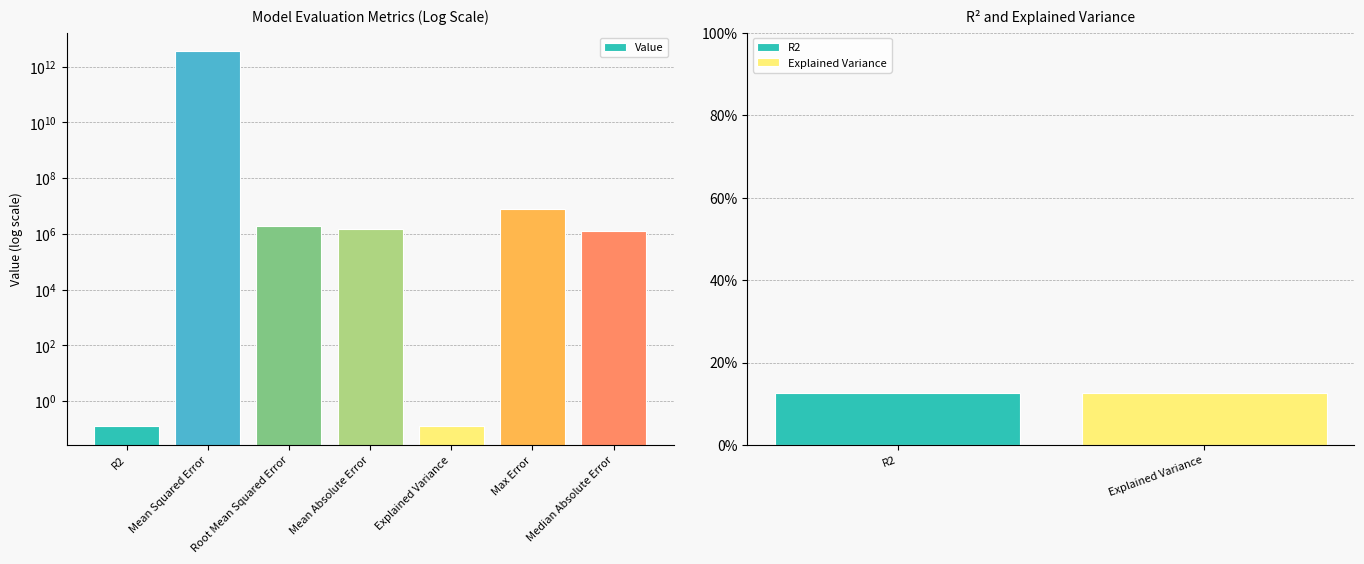

Count the number of values greater than 1475838.

4